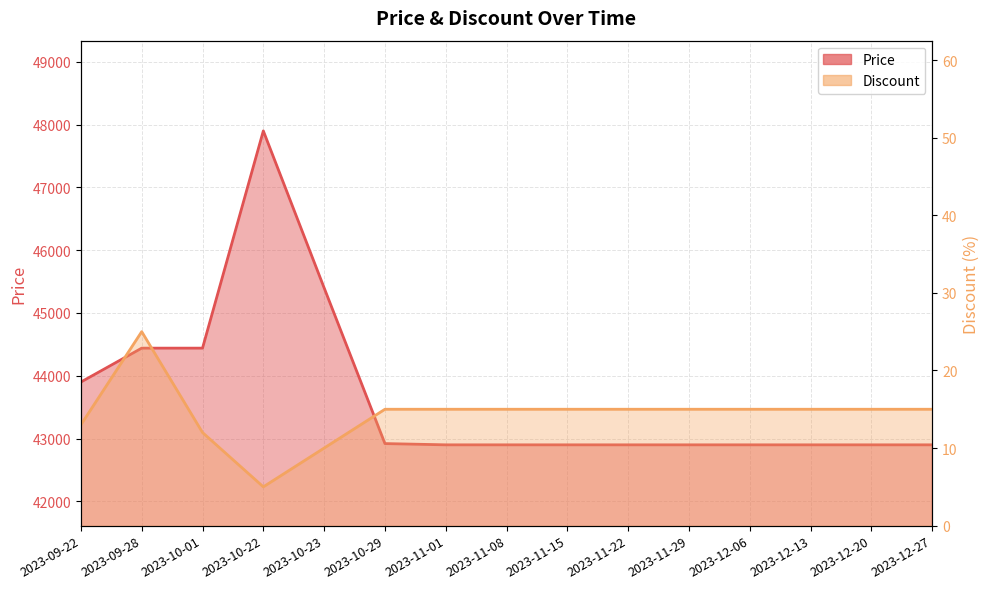

What is the value of the Discount point at the 15th from the left?

15